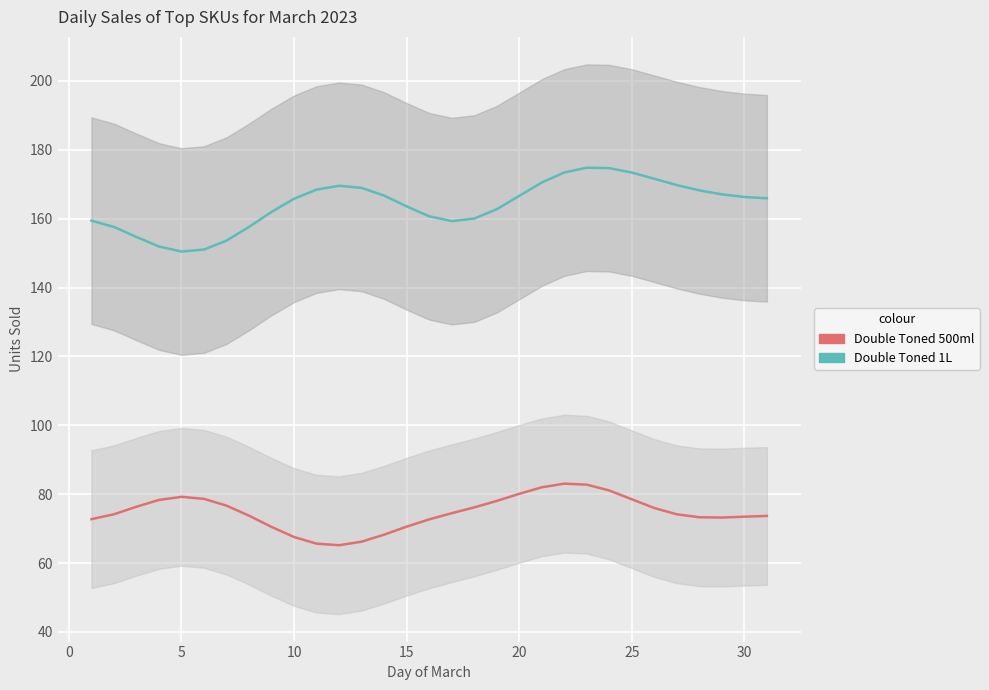

What is the average value of the Milk (Double Toned 500ml) series?

74.7